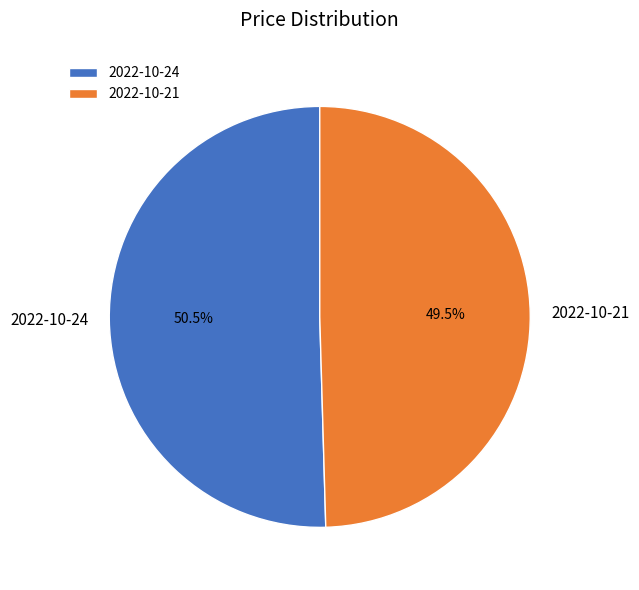

Combined, do 2022-10-21 and 2022-10-24 account for over 50%?

Yes